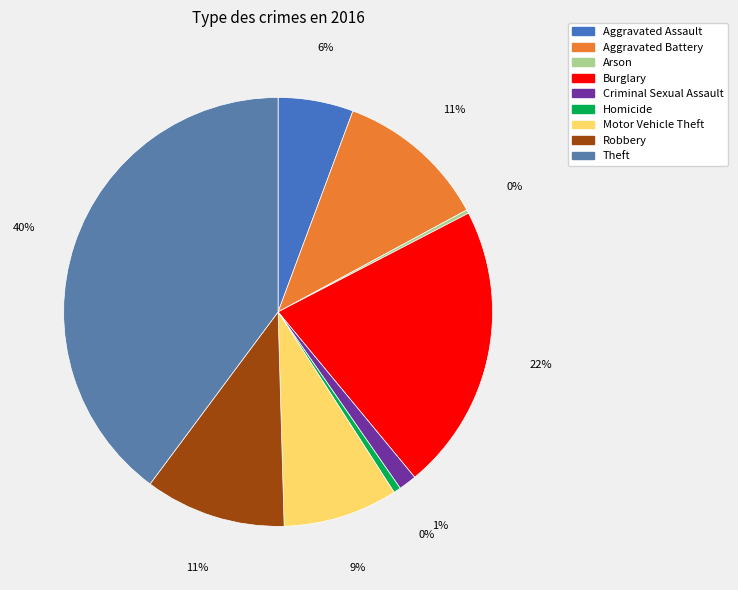

Is it true that Robbery is 5% of the pie?

False